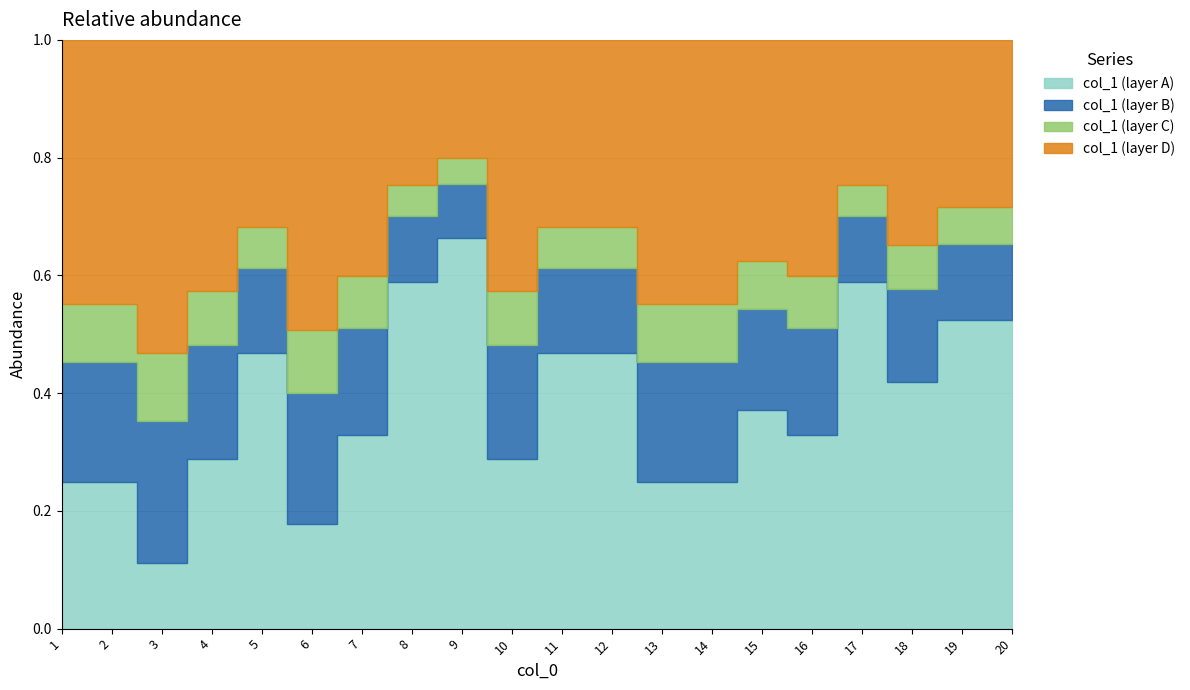

Reading left to right, list all the values displayed in this chart.

1=81.6	2=81.6	3=96.6	4=77.5	5=57.7	6=89.4	7=73.0	8=44.7	9=36.5	10=77.5	11=57.7	12=57.7	13=81.6	14=81.6	15=68.3	16=73.0	17=44.7	18=63.2	19=51.6	20=51.6